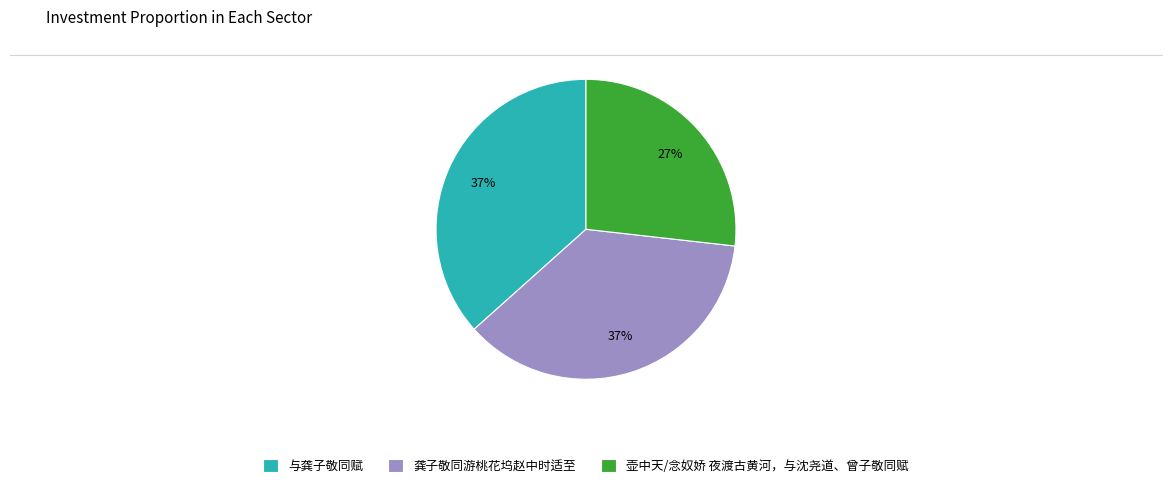

The 壶中天/念奴娇 夜渡古黄河，与沈尧道、曾子敬同赋 slice represents 37% of the pie. True or false?

False